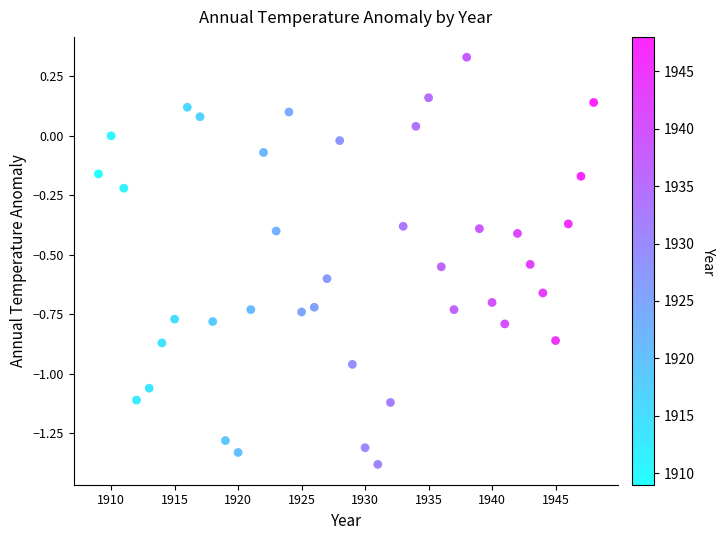

What is the range of X values (max minus min)?

39.0